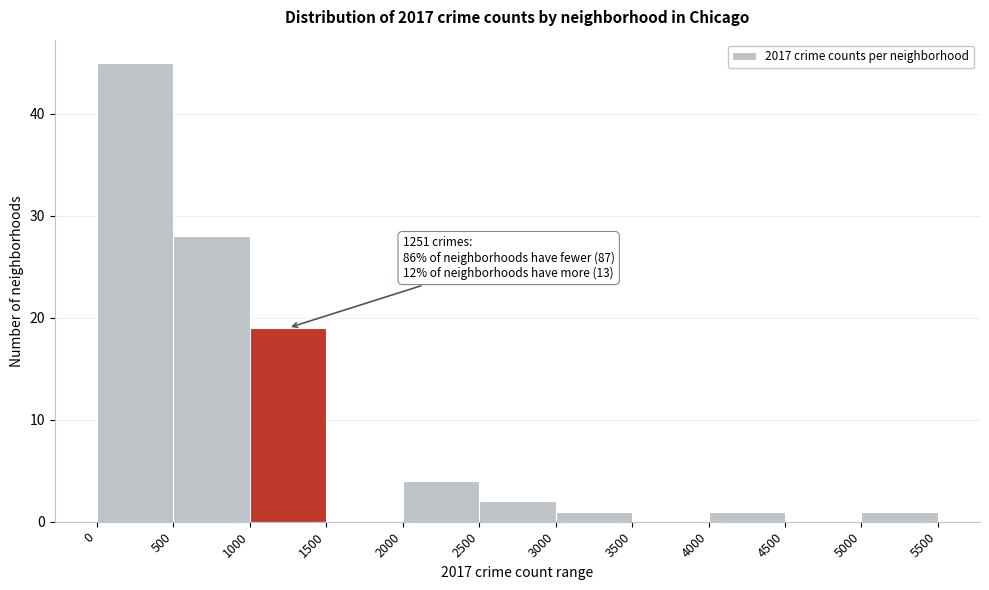

Which range on the x-axis has the tallest bar?

0 to 500